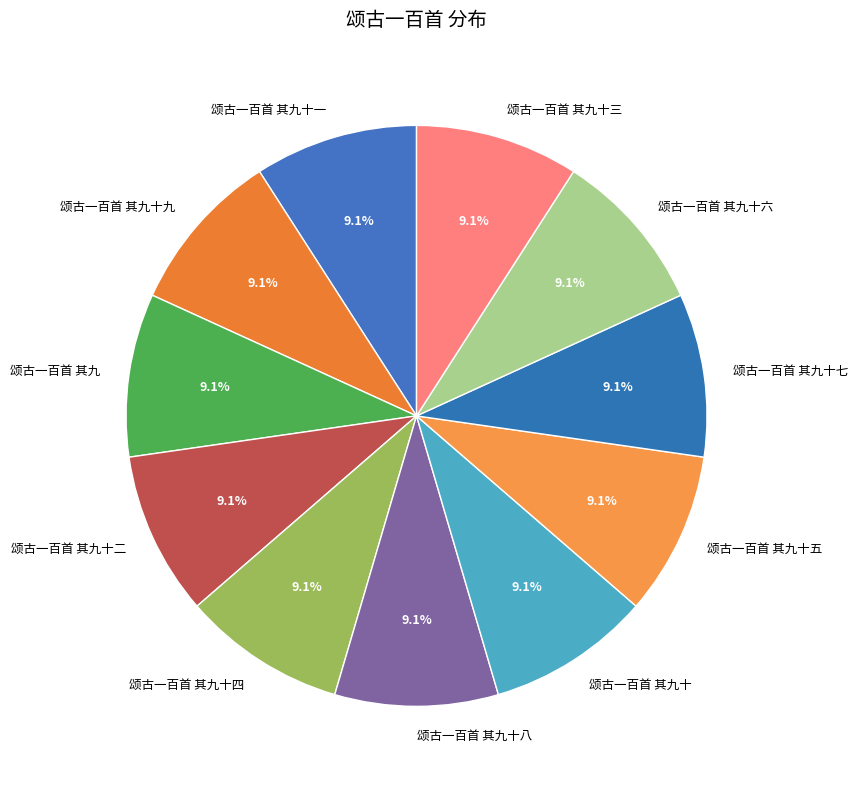

Is there any slice that represents more than half of the pie?

No